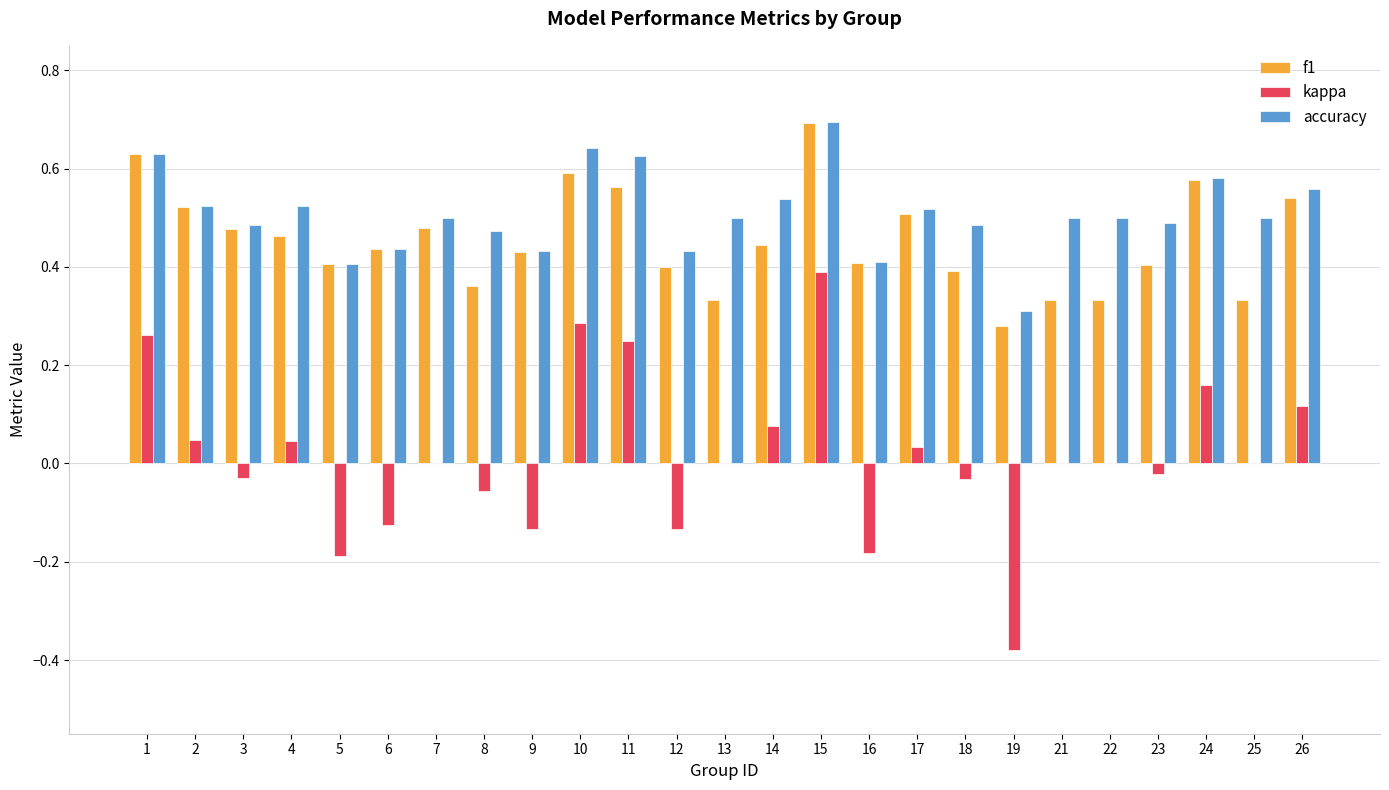

How many series are shown in this chart?

3